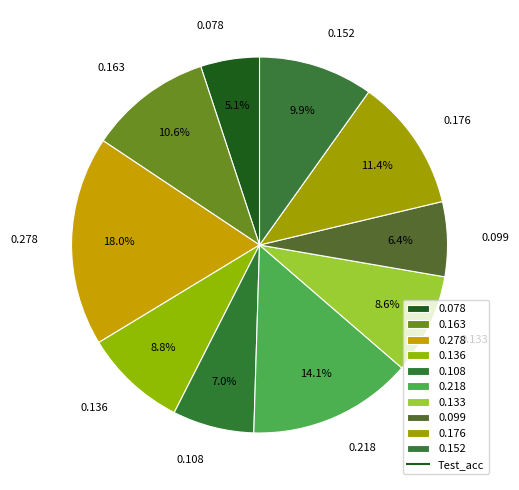

The 0.099 slice represents 6% of the pie. True or false?

True